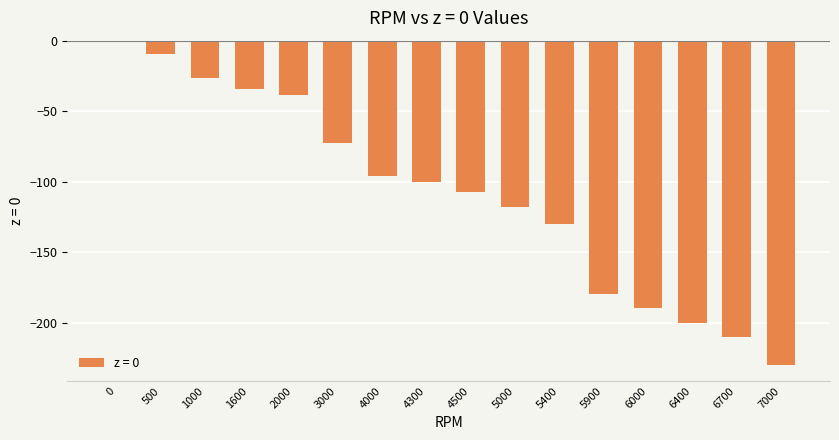

What is the change in value from 500 to 1600?

-24.8